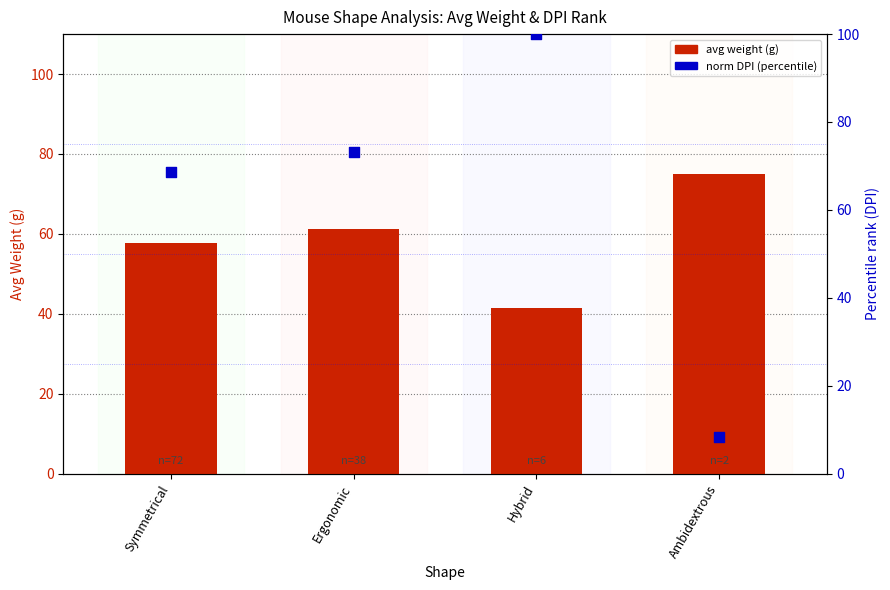

Which series contains the lowest Y value?

norm DPI (percentile)